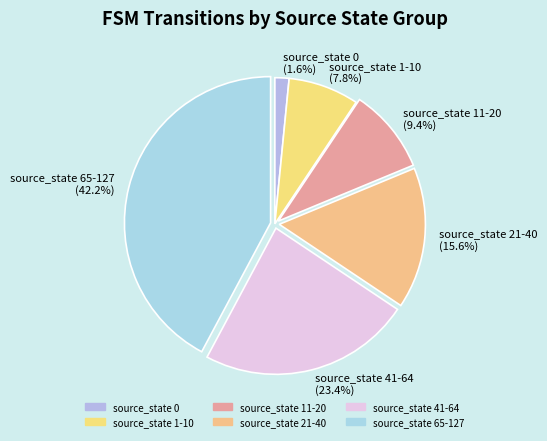

What percentage is the source_state 41-64 slice, to the nearest percent?

23%